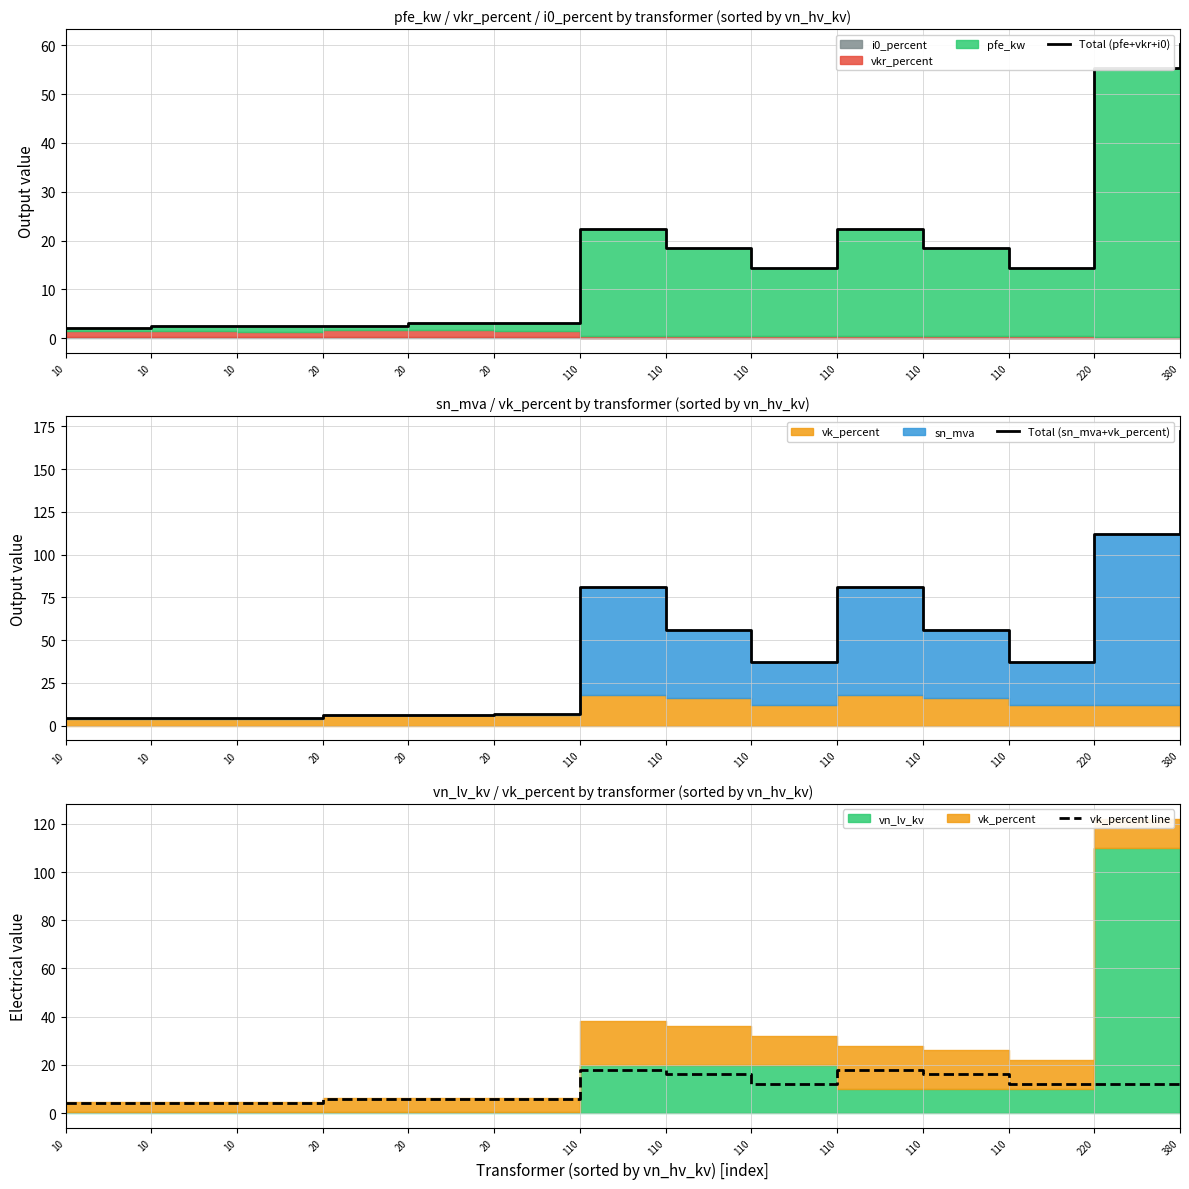

At which label is Total (sn_mva+vk_percent) closest to 88?

110